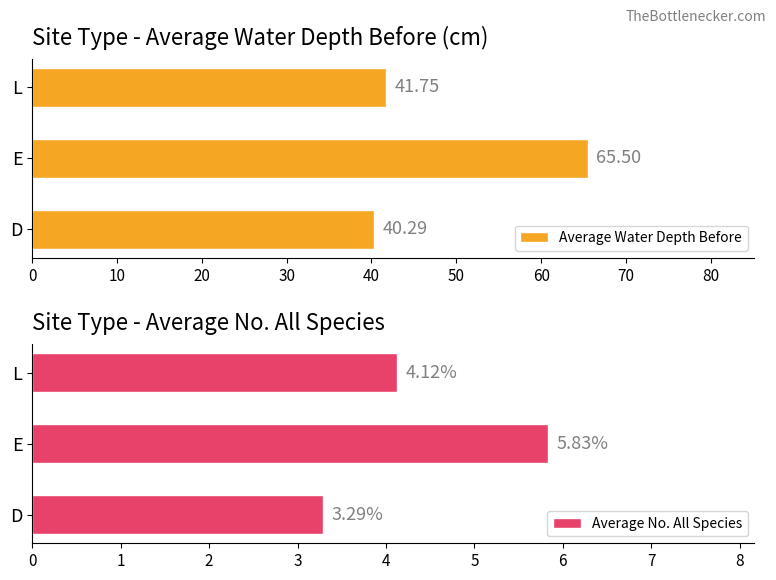

Which series changed the most between 0 and 10?

Average Water Depth Before